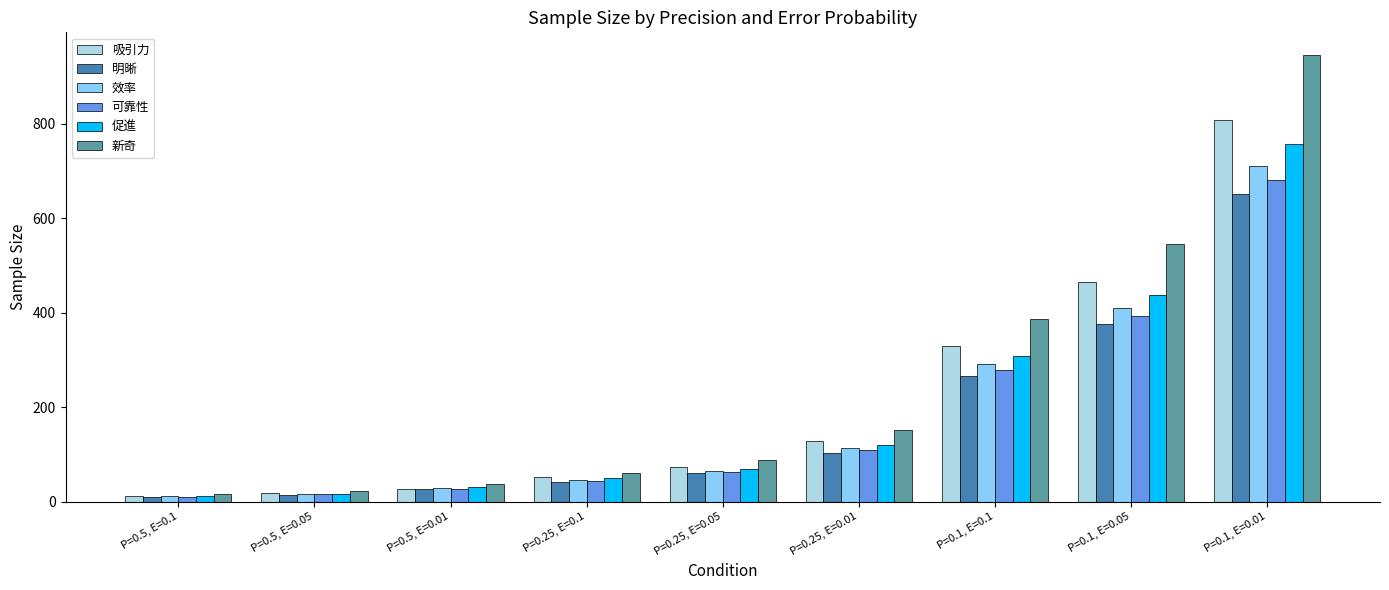

Reading left to right, what are all the values shown in this chart?

吸引力: 13.2	18.6	26.1	52.8	74.5	129.1	330.0	465.7	806.8
明晰: 10.7	15.0	26.1	42.6	60.1	104.2	266.4	375.9	651.3
效率: 11.6	16.4	28.4	46.5	65.6	113.7	290.7	410.1	710.6
可靠性: 11.2	15.7	27.3	44.6	63.0	109.1	278.9	393.6	681.9
促進: 12.4	17.5	30.3	49.5	69.9	121.1	309.5	436.7	756.7
新奇: 15.5	21.8	37.8	61.9	87.4	151.4	386.9	546.0	946.1